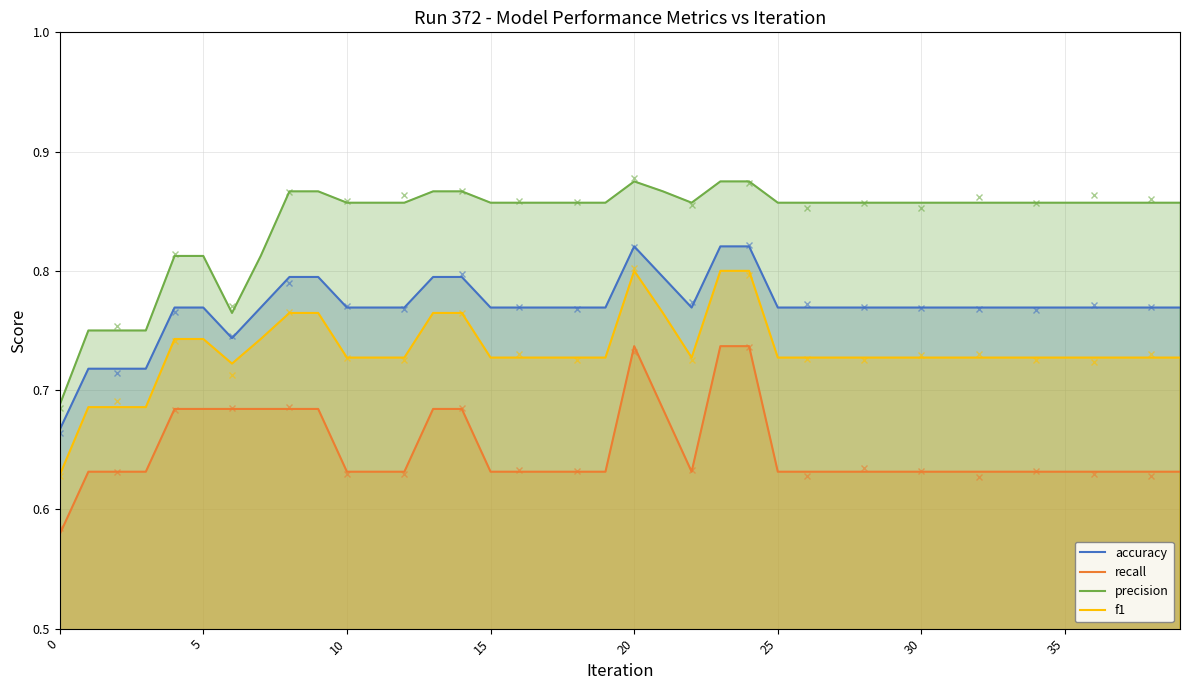

True or false: precision and recall intersect in this chart.

False